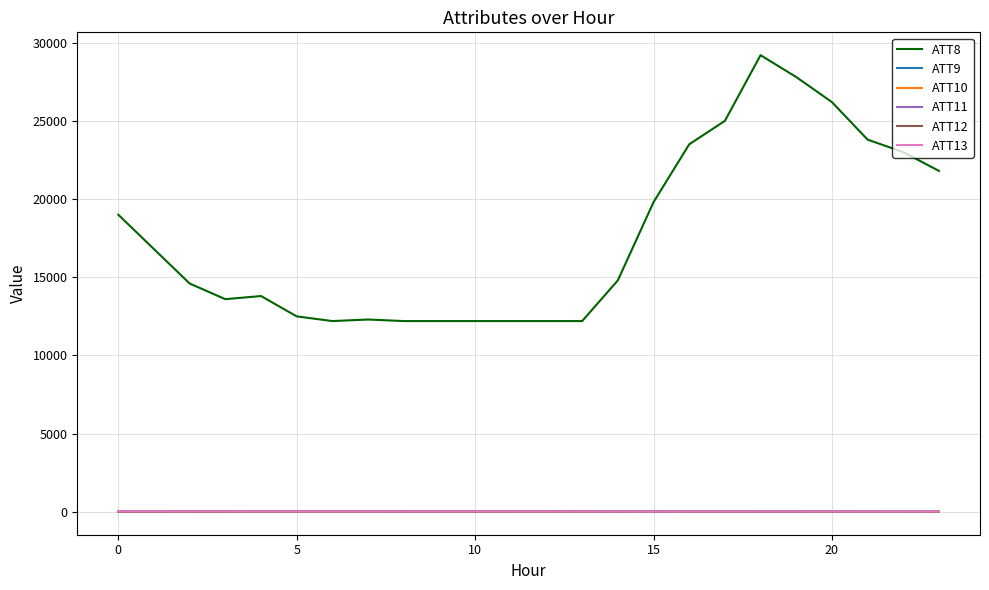

What is the greatest value displayed?

29200.0